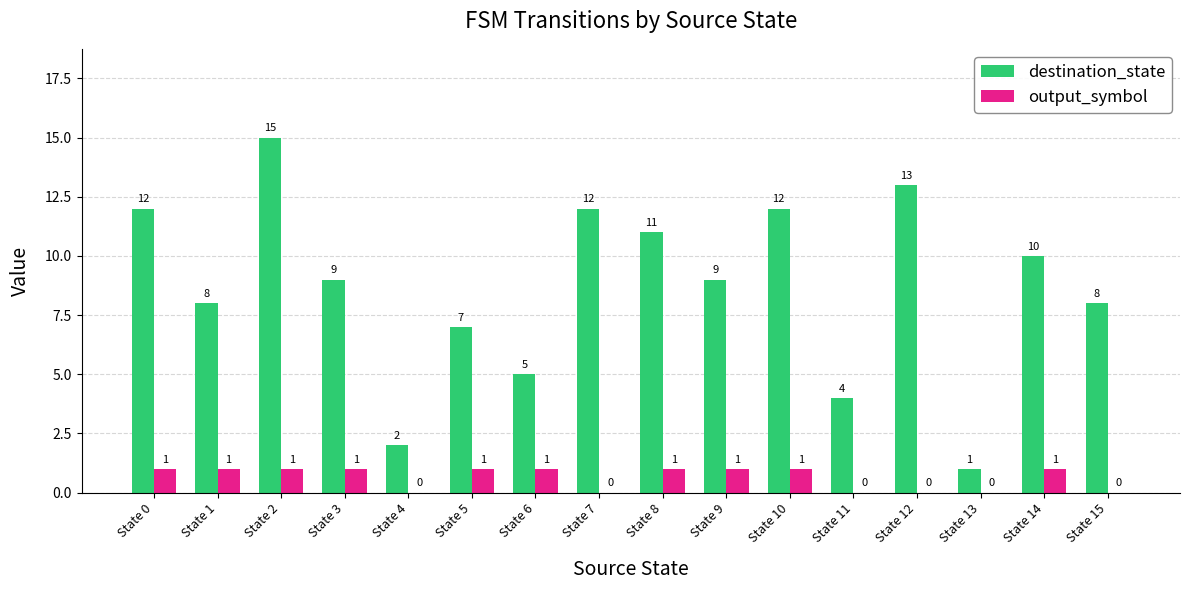

Which series has the largest total across all categories?

destination_state